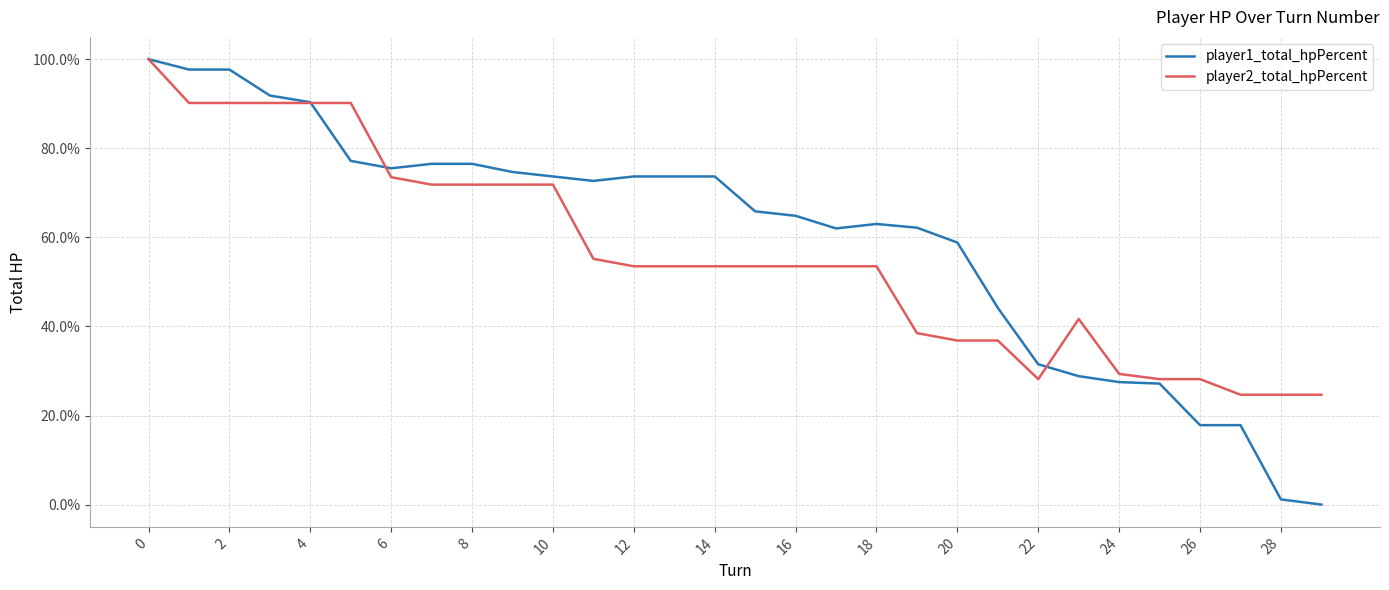

How many interior local peaks does the player2_total_hpPercent series have?

1